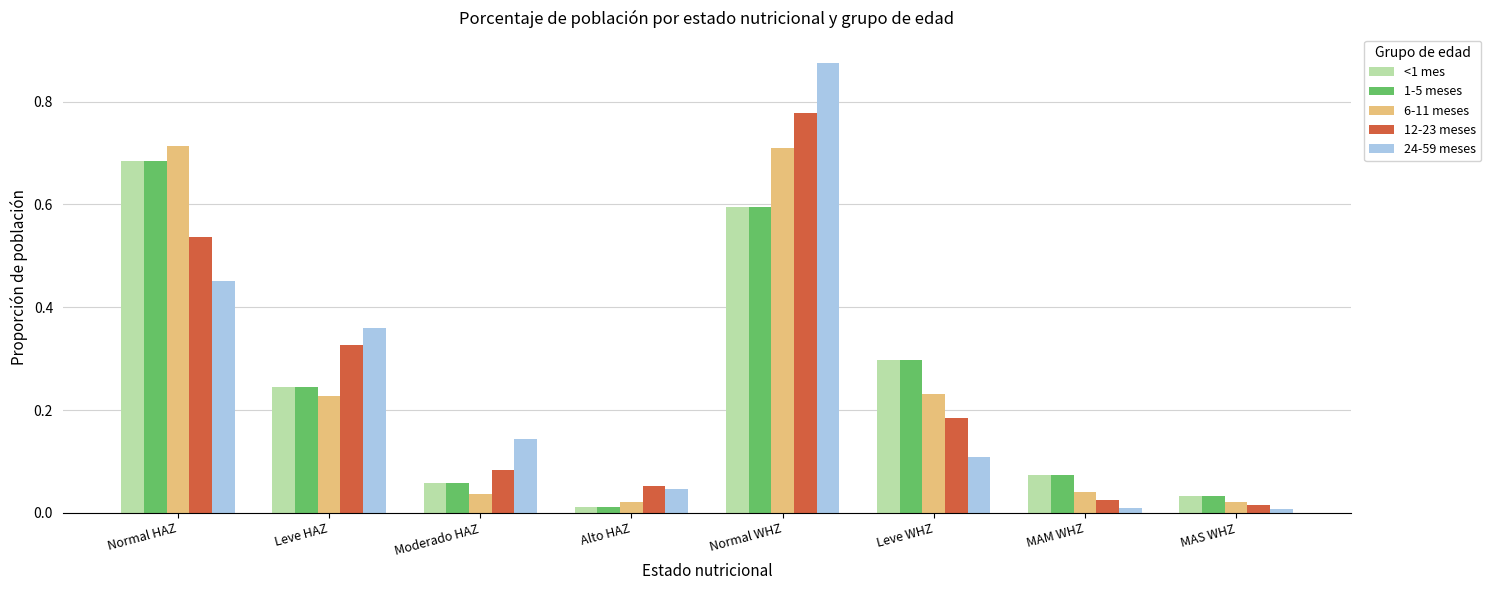

The value of 6-11 meses at MAM WHZ is 0.0. True or false?

True